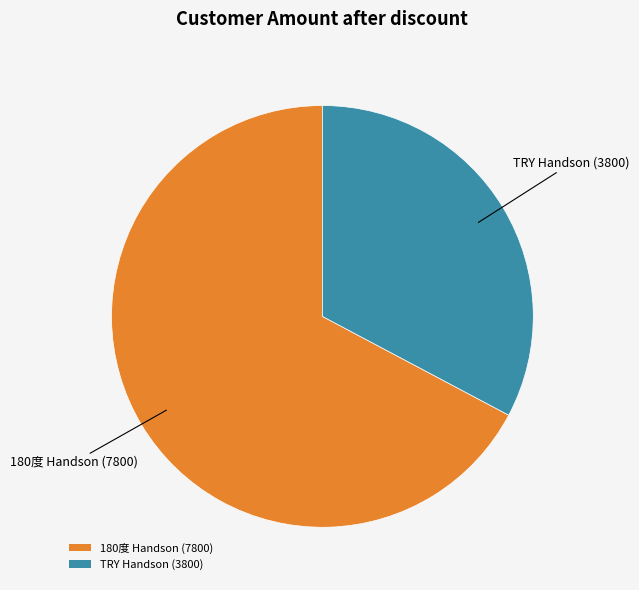

Do TRY Handson (3800) and 180度 Handson (7800) together represent more than half of the pie?

Yes